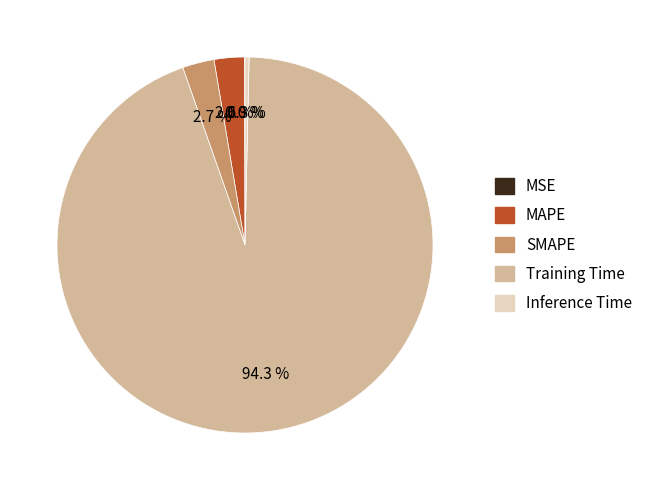

To the nearest percent, what percentage of the pie is SMAPE?

3%